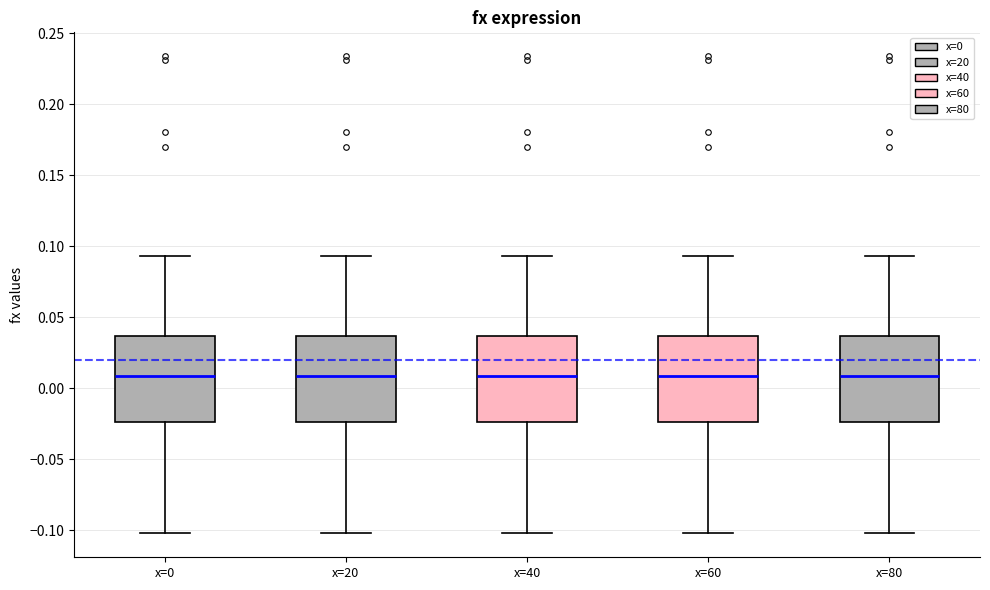

Where is the upper edge of the box for x=60 on the y-axis? The values are not printed on the chart, so give them approximately, as read against the axis.

0.035